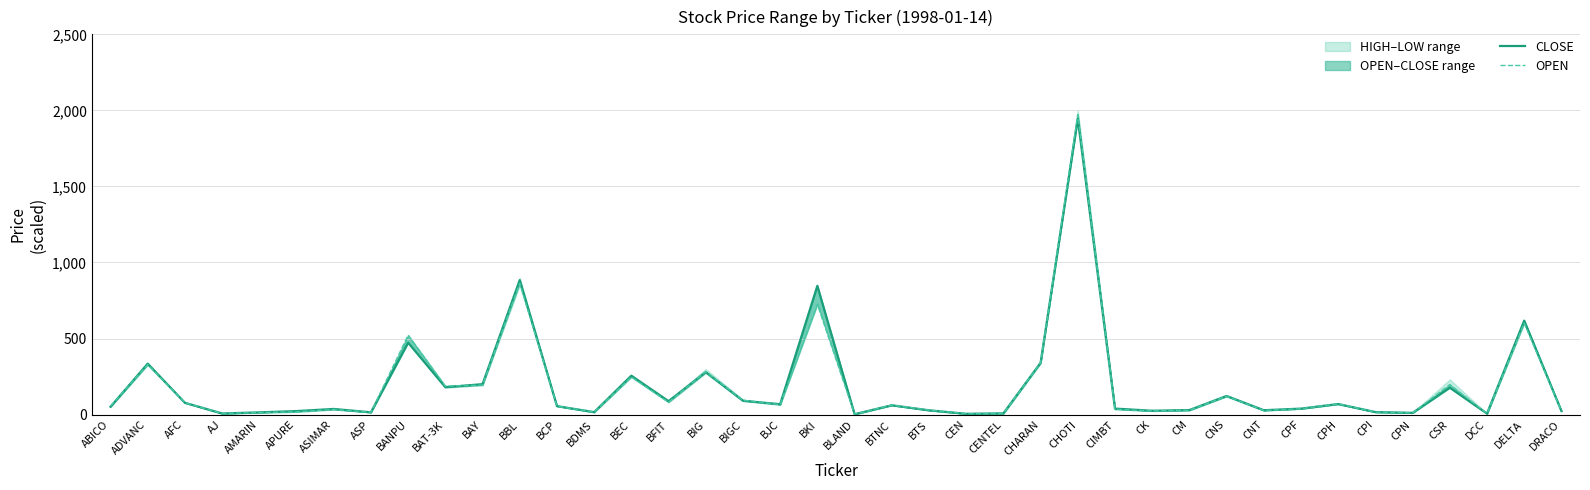

Where do CLOSE and OPEN first cross each other?

ABICO and ADVANC